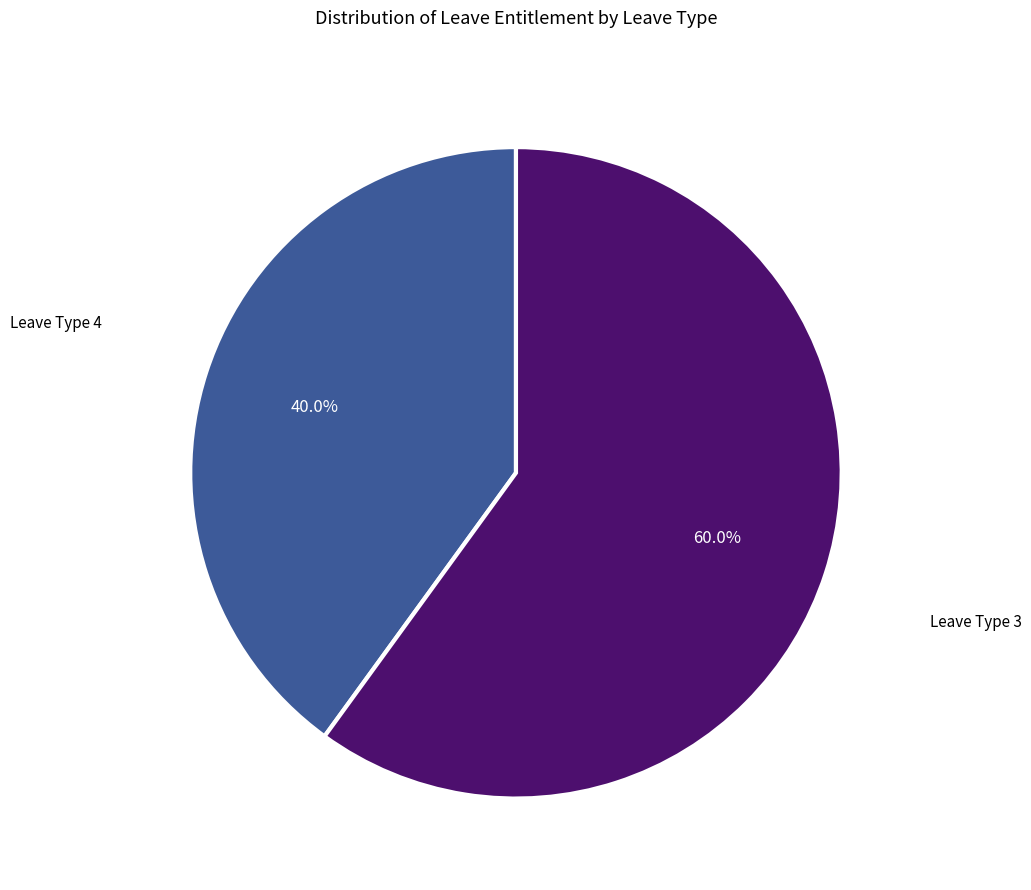

What percentage is NOT represented by Leave Type 3?

40.0%